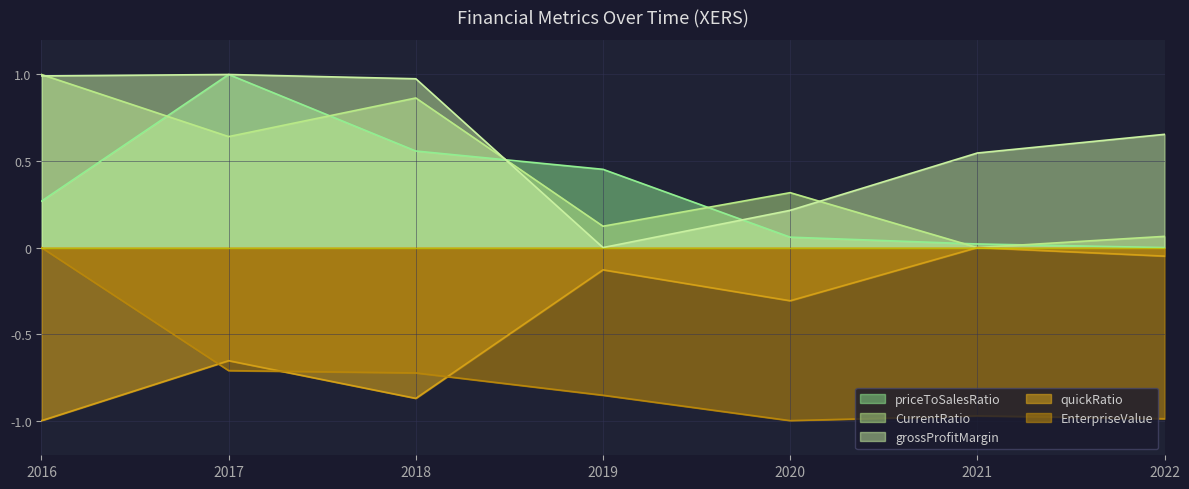

What is the spread (max minus min) of values at 2022?

1.6